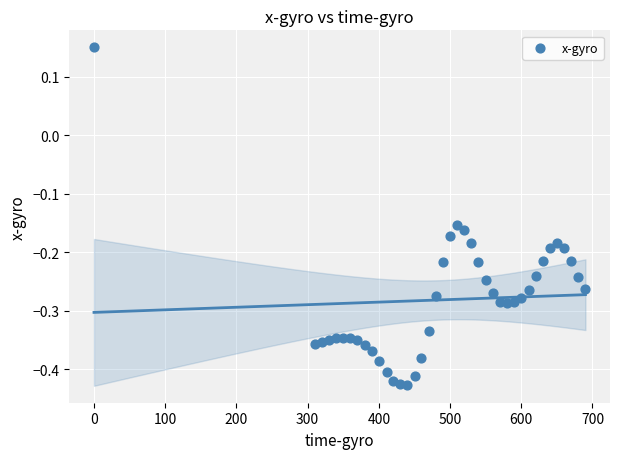

What is the range of X values (max minus min)?

690.1